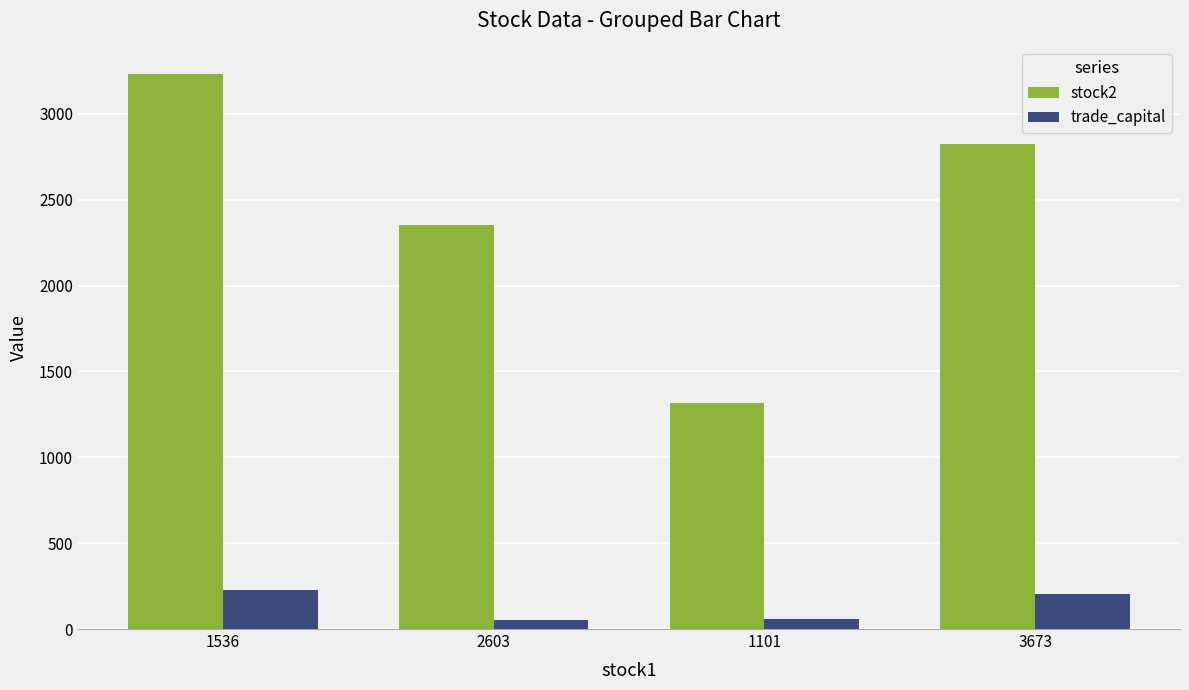

What is the difference between the maximum and minimum values in the trade_capital series?

173.5